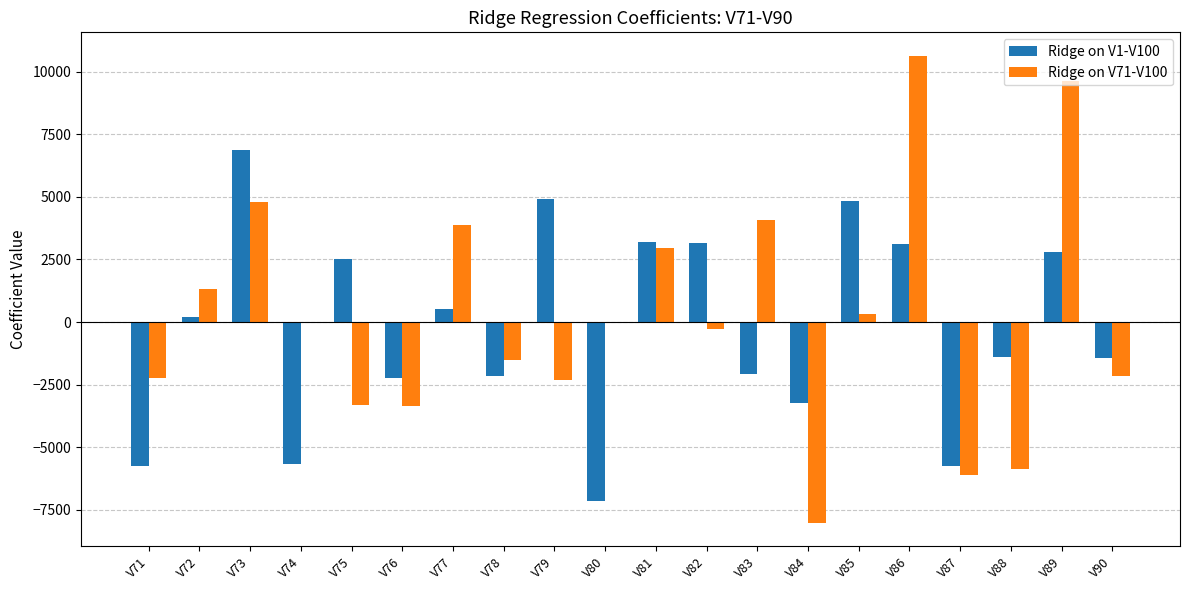

The Ridge on V71-V100 series shows -908.4 at V90. True or false?

False